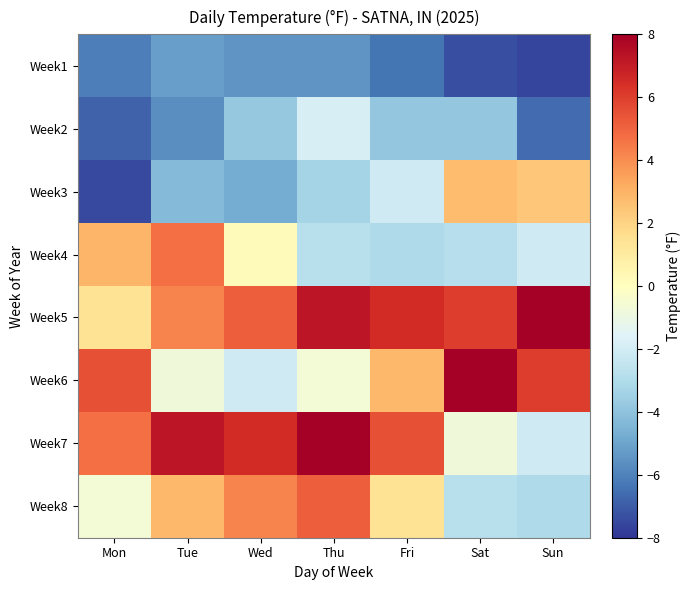

Rank the series by their maximum value, from lowest to highest.

Week1, Week2, Week3, Week4, Week8, Week5, Week6, Week7